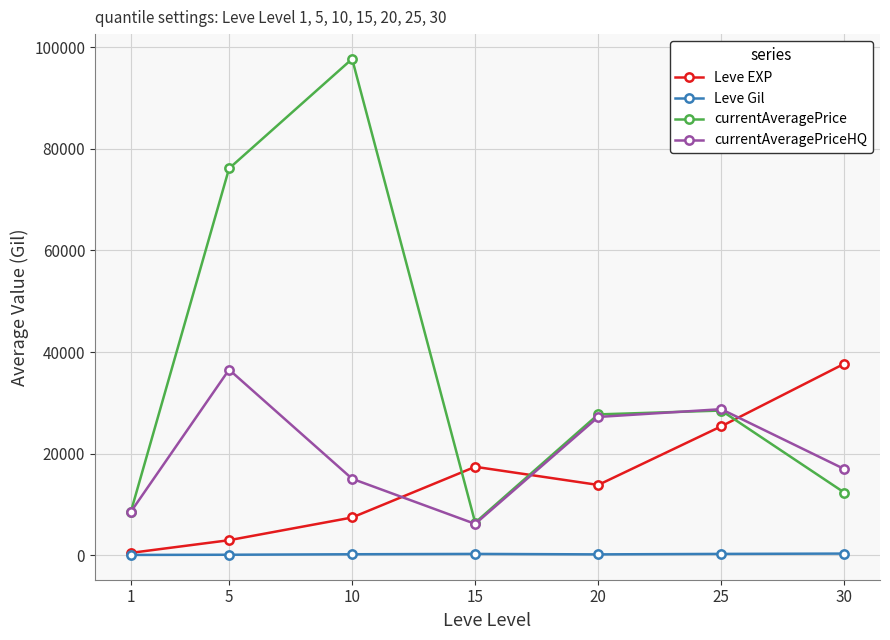

Is the value of currentAveragePrice at 10 greater than the value of Leve Gil at 1?

Yes